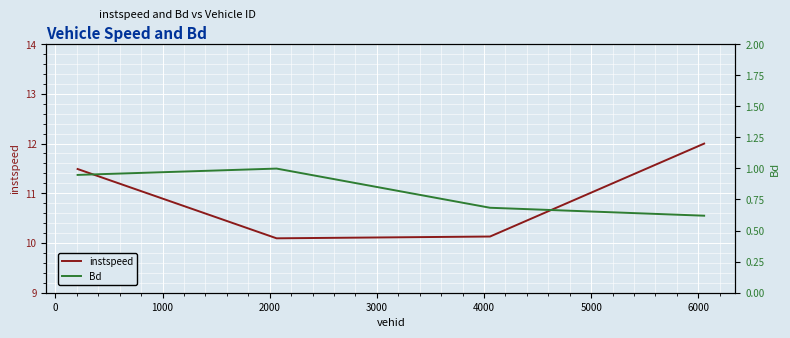

What is the lowest value of the instspeed series?

10.1